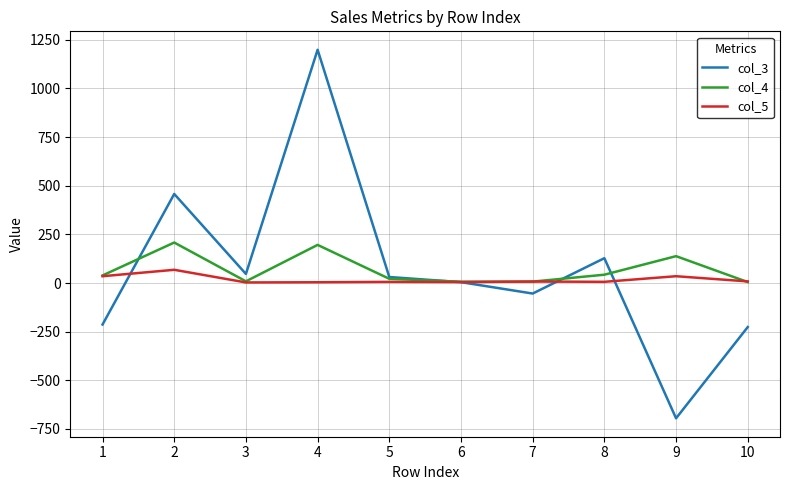

List the series in order of their peak value, lowest first.

col_5, col_4, col_3